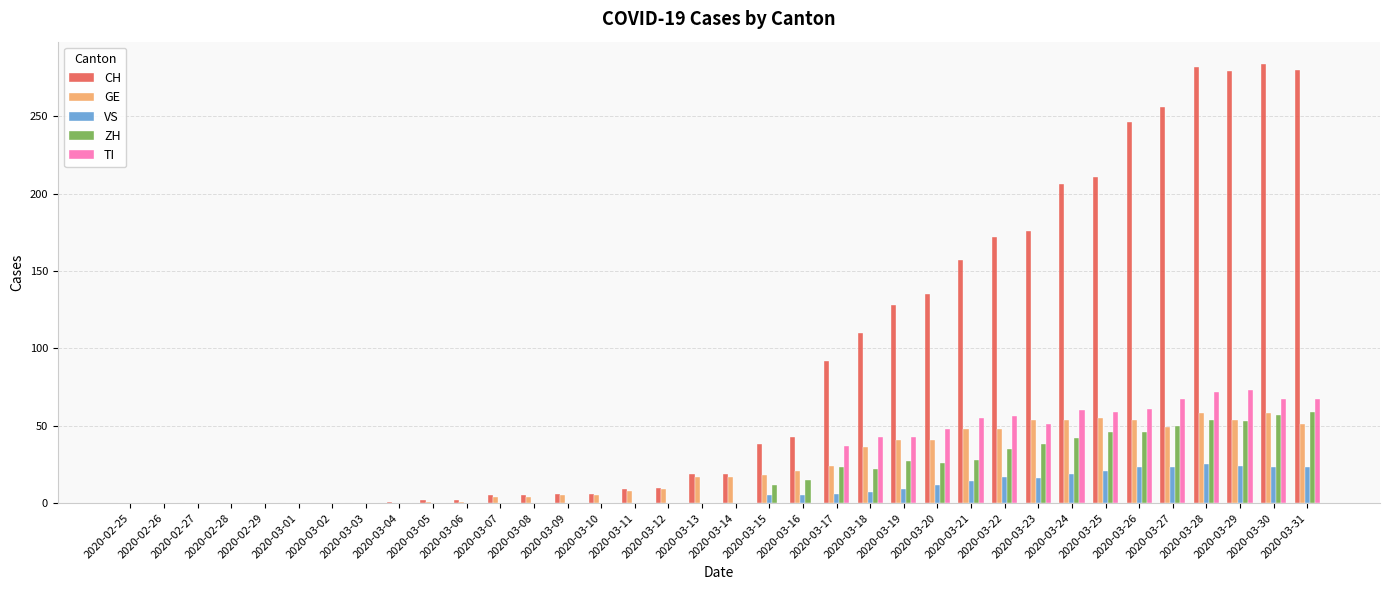

True or false: VS has a value of 13 at 2020-03-29.

False